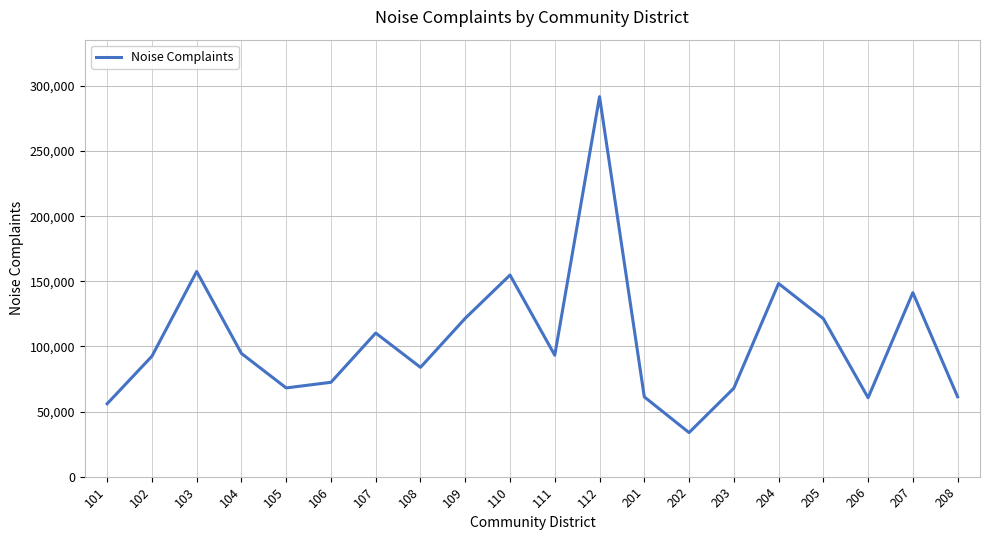

Which category has the highest value across all series?

112